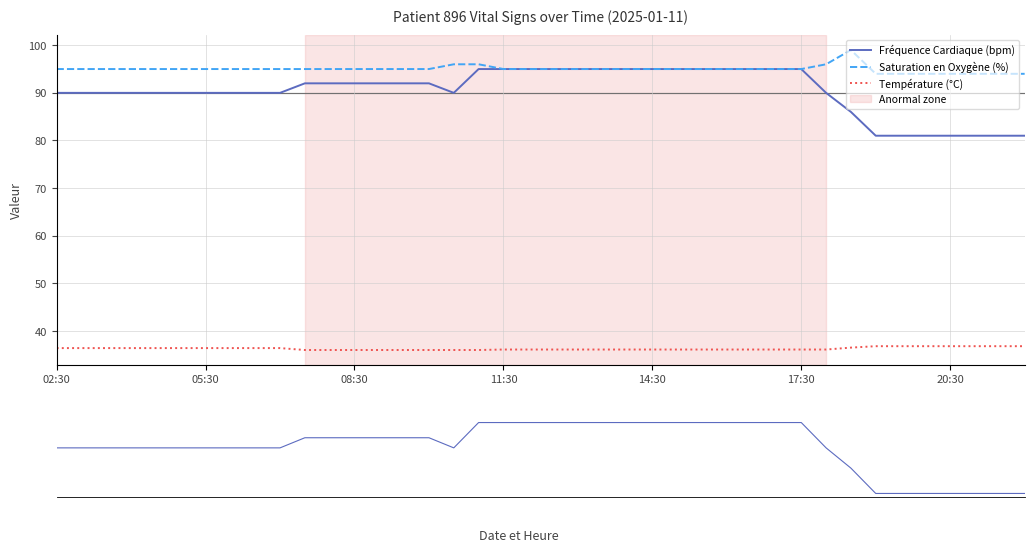

What is the spread (max minus min) of values at 27?

58.9